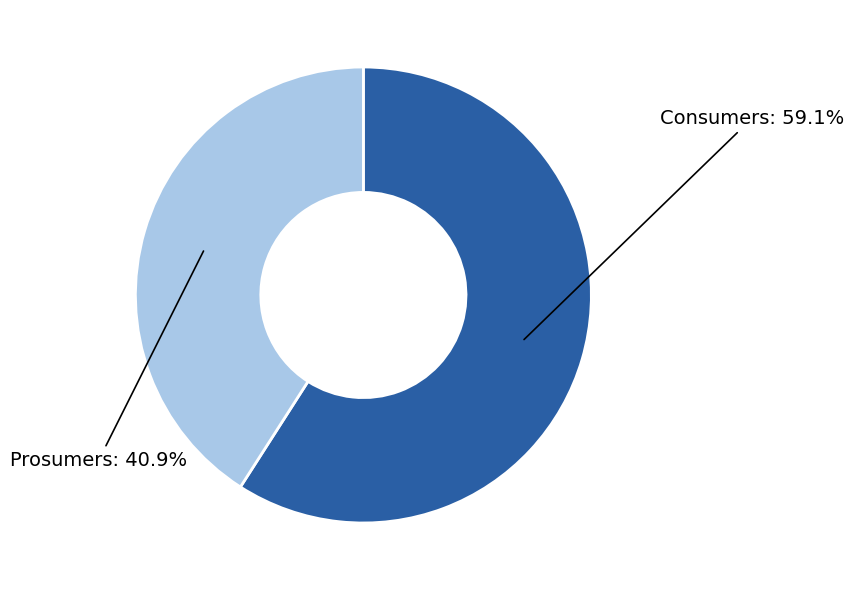

How many segments does this pie chart have?

2